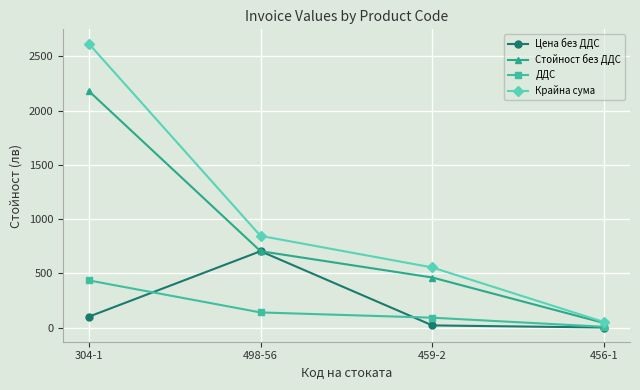

At how many categories does at least one series exceed 1031?

1